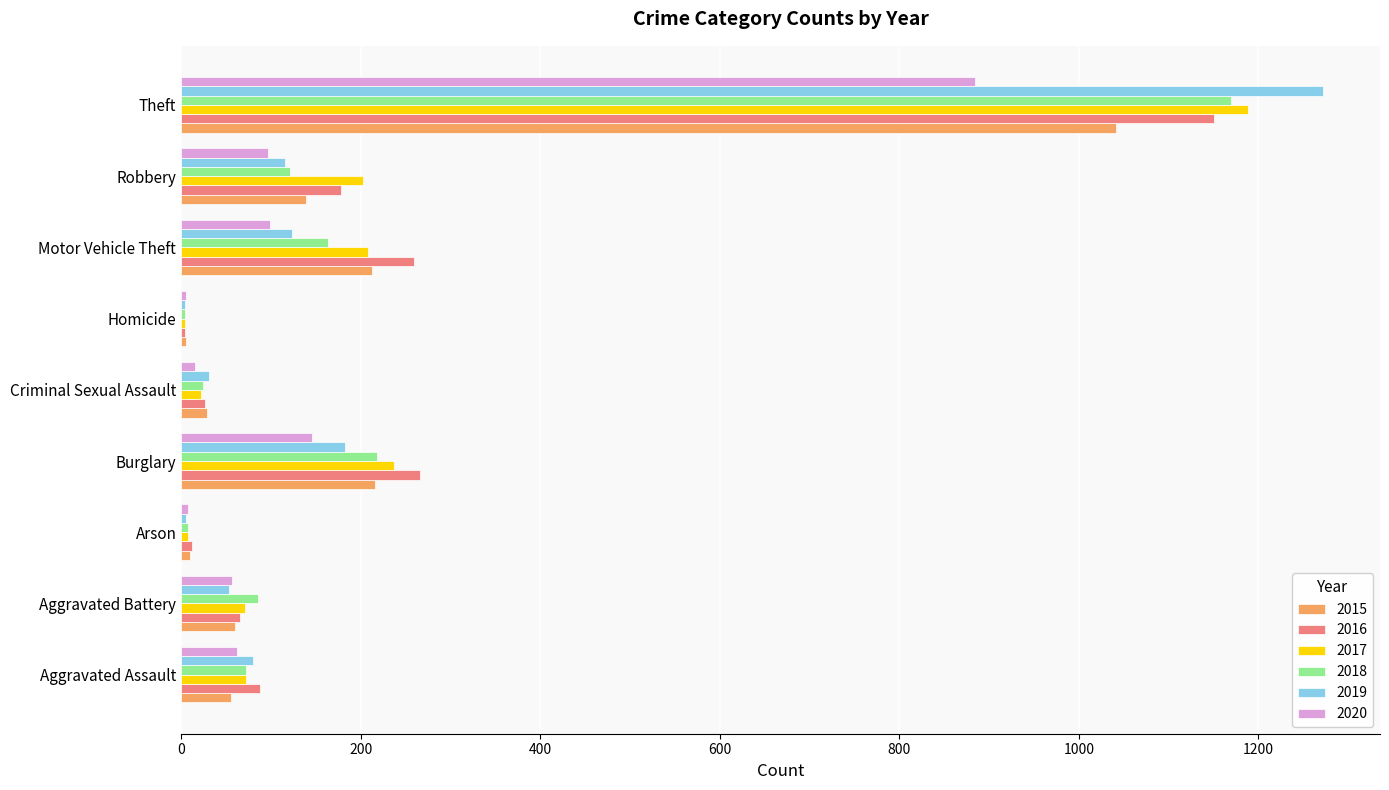

Which series changed the most between Aggravated Assault and Motor Vehicle Theft?

2016